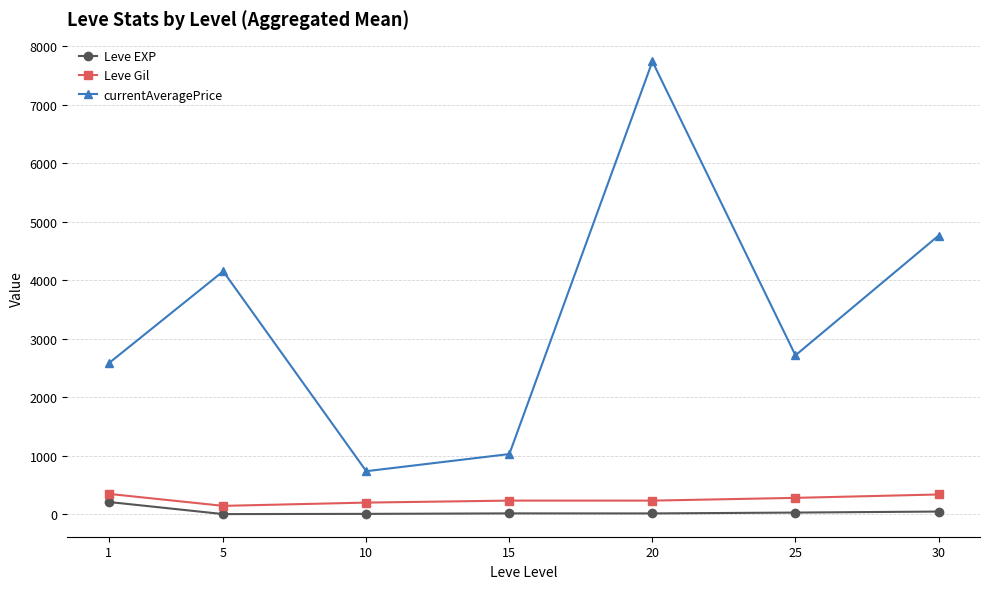

What is the average value of the currentAveragePrice series?

3388.9